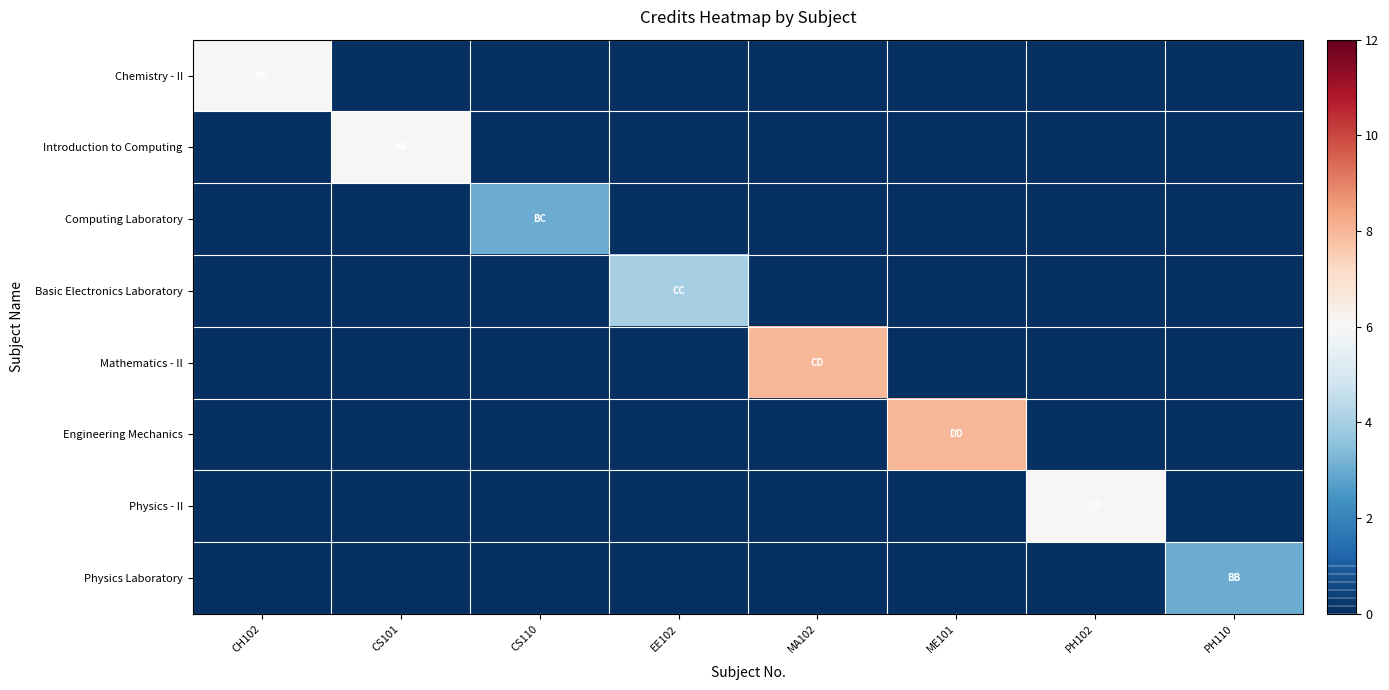

Between CS110 and ME101, which is larger?

CS110